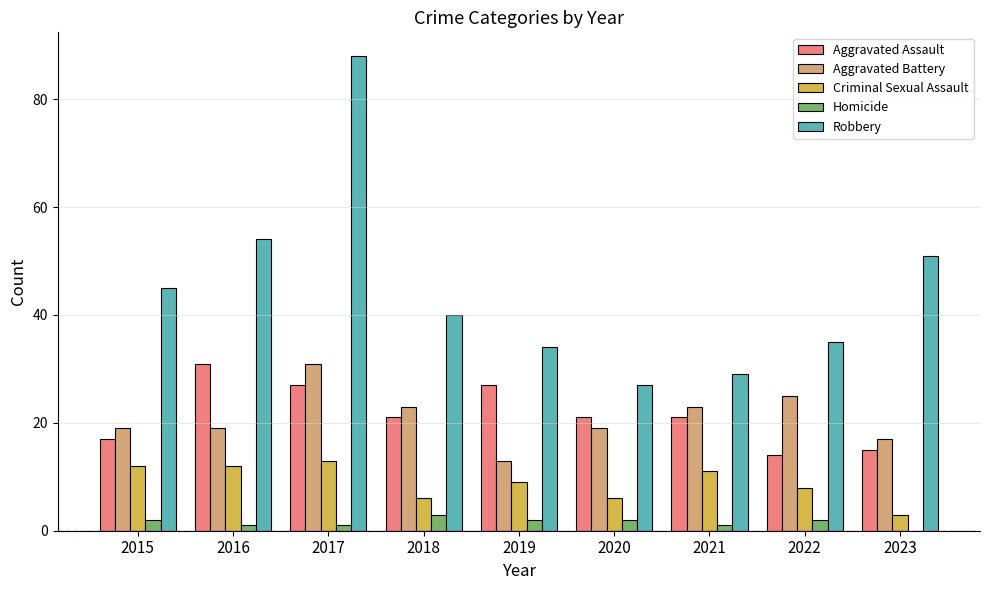

What is the sum of the Aggravated Assault values at 2017 and 2016?

58